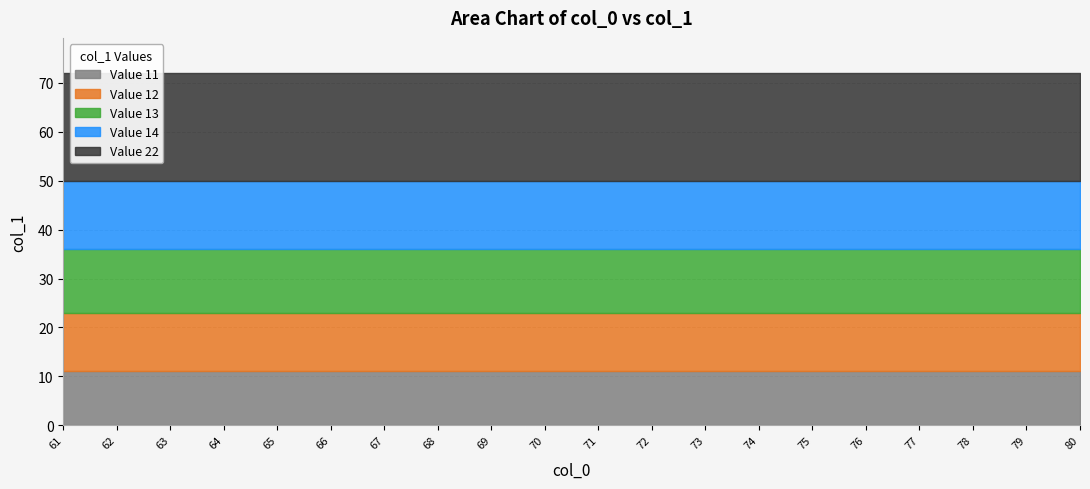

Reading left to right, extract all data points from this chart.

Value 11: 11	11	11	11	11	11	11	11	11	11	11	11	11	11	11	11	11	11	11	11
Value 12: 12	12	12	12	12	12	12	12	12	12	12	12	12	12	12	12	12	12	12	12
Value 13: 13	13	13	13	13	13	13	13	13	13	13	13	13	13	13	13	13	13	13	13
Value 14: 14	14	14	14	14	14	14	14	14	14	14	14	14	14	14	14	14	14	14	14
Value 22: 22	22	22	22	22	22	22	22	22	22	22	22	22	22	22	22	22	22	22	22